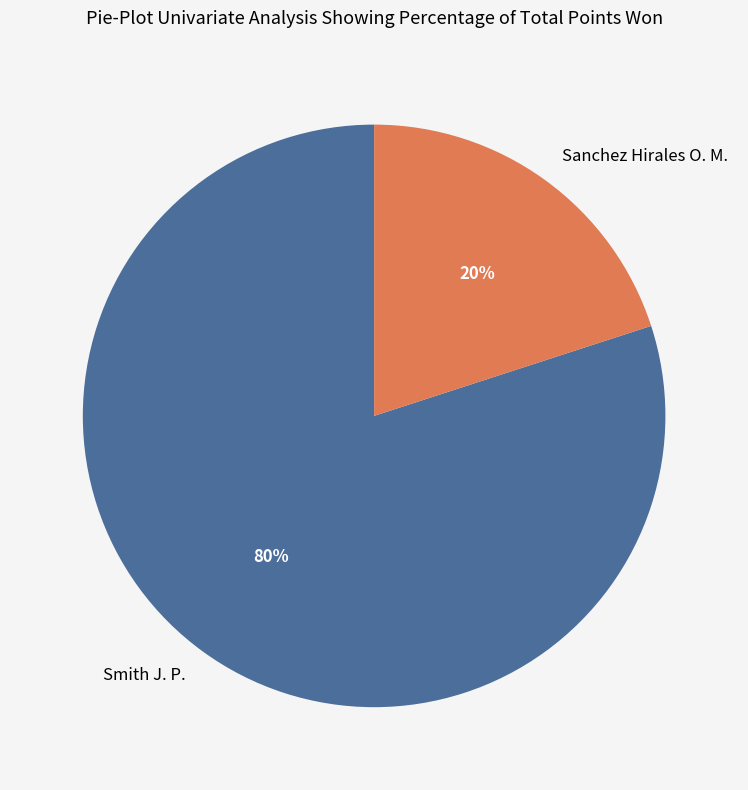

Between Smith J. P. and Sanchez Hirales O. M., which is larger?

Smith J. P.